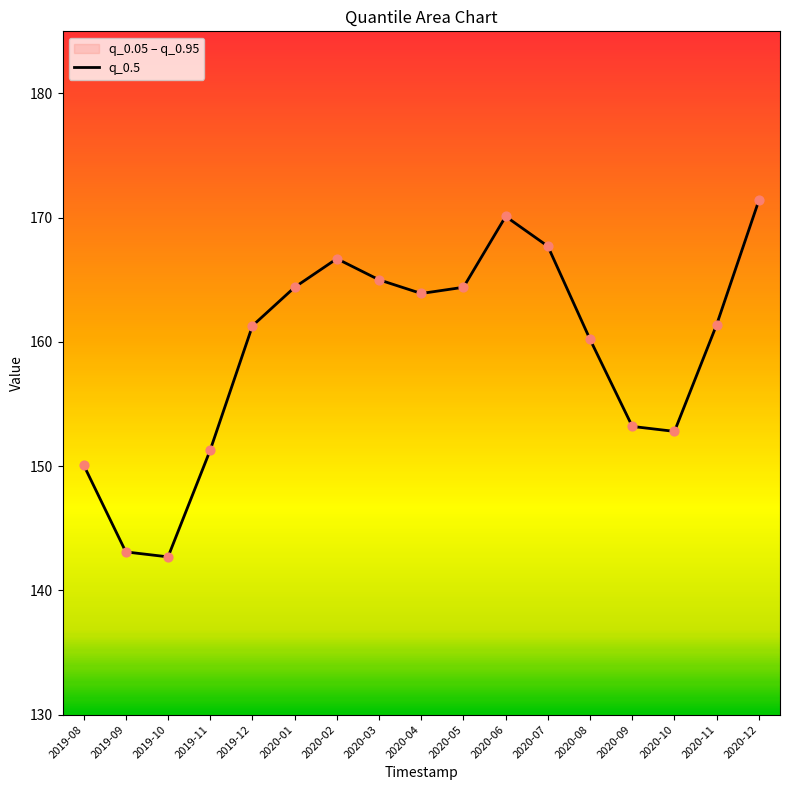

Between 2019-08 and 2020-11, which is larger?

2020-11